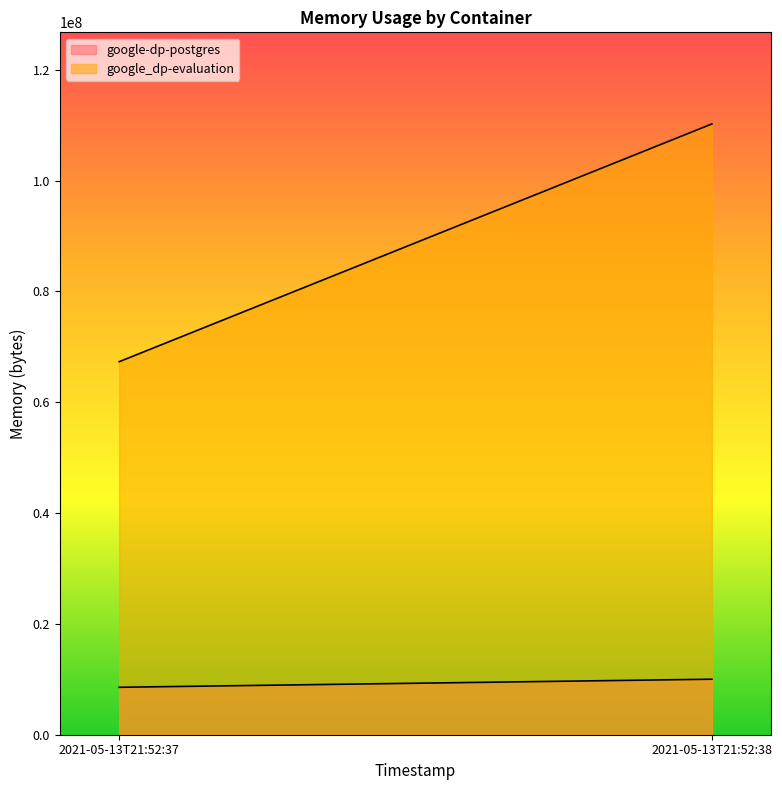

The google_dp-evaluation series shows 49658936 at 2021-05-13T21:52:38. True or false?

False